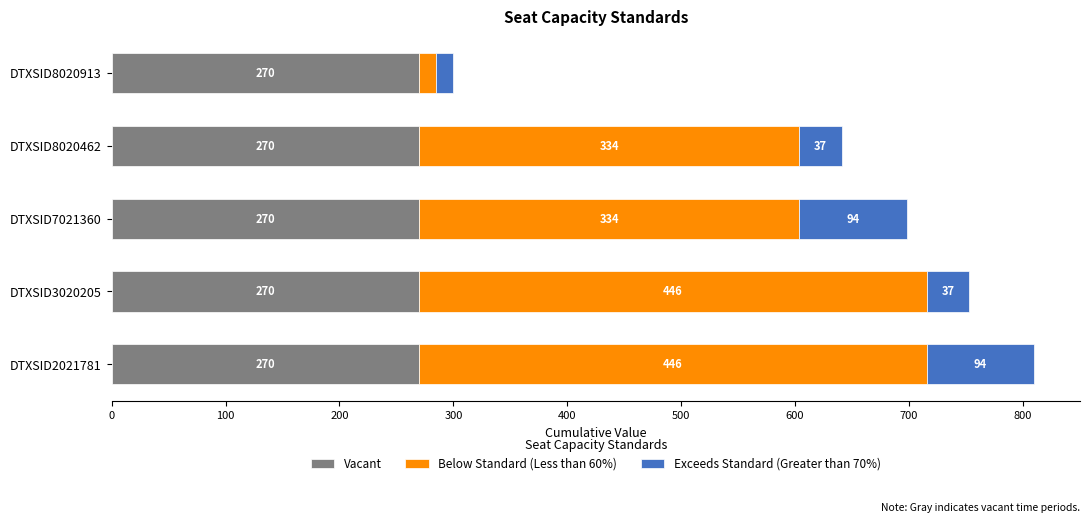

True or false: Vacant has a value of 481.9 at DTXSID8020913.

False